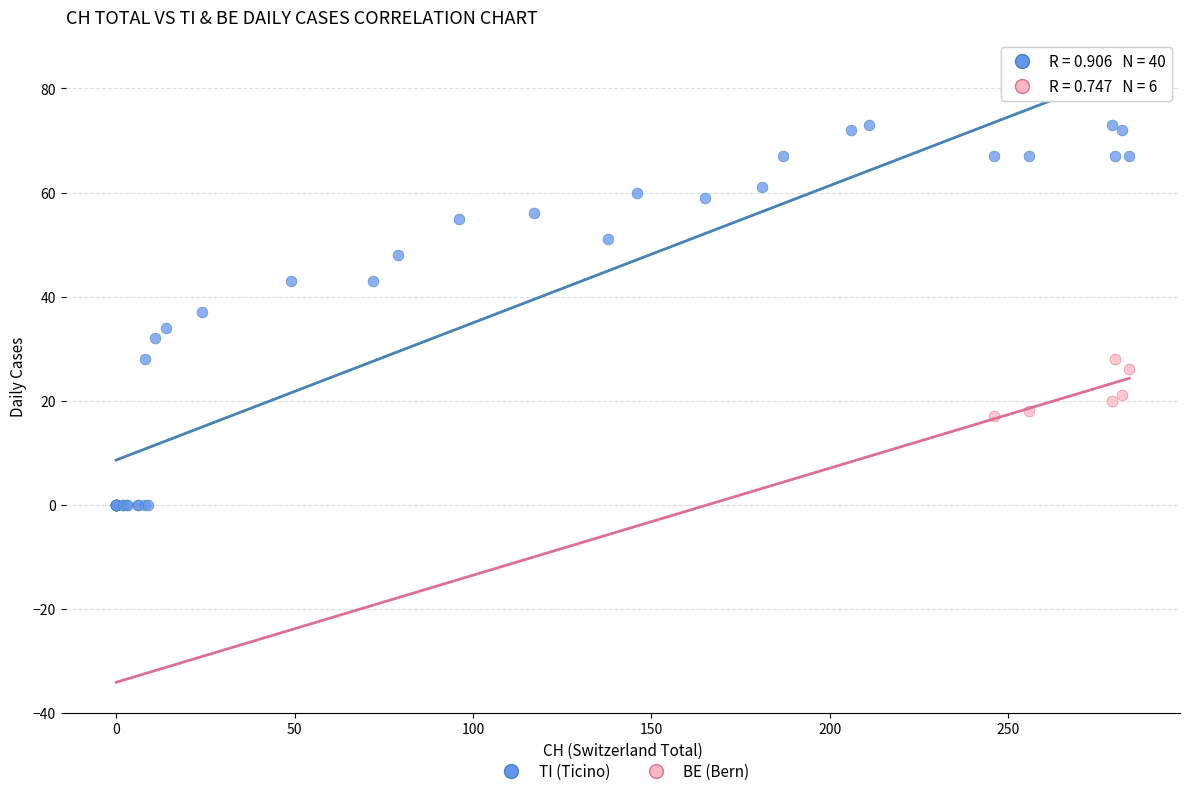

Which series contains the highest Y value?

TI (Ticino)